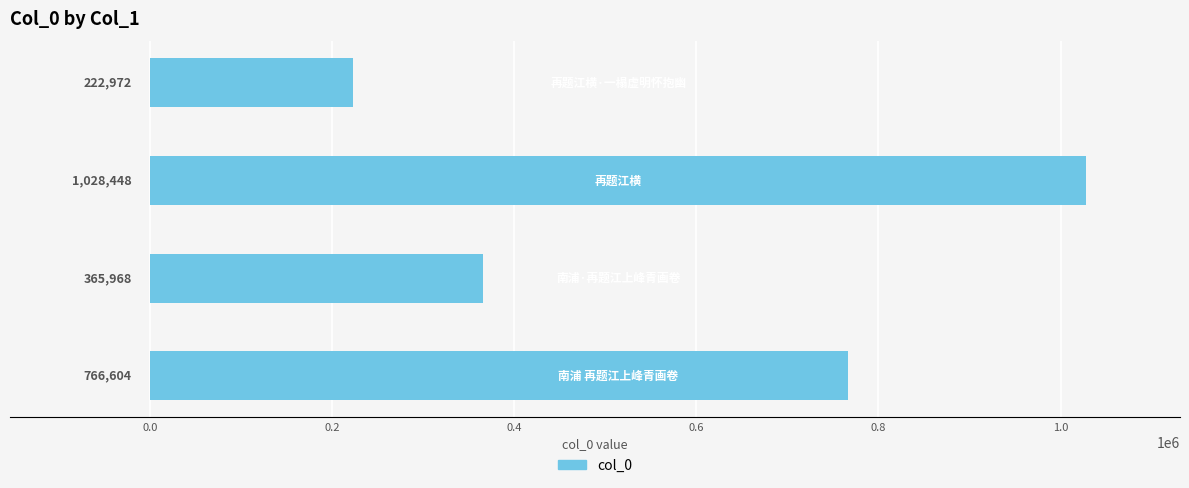

What is the average value?

595998